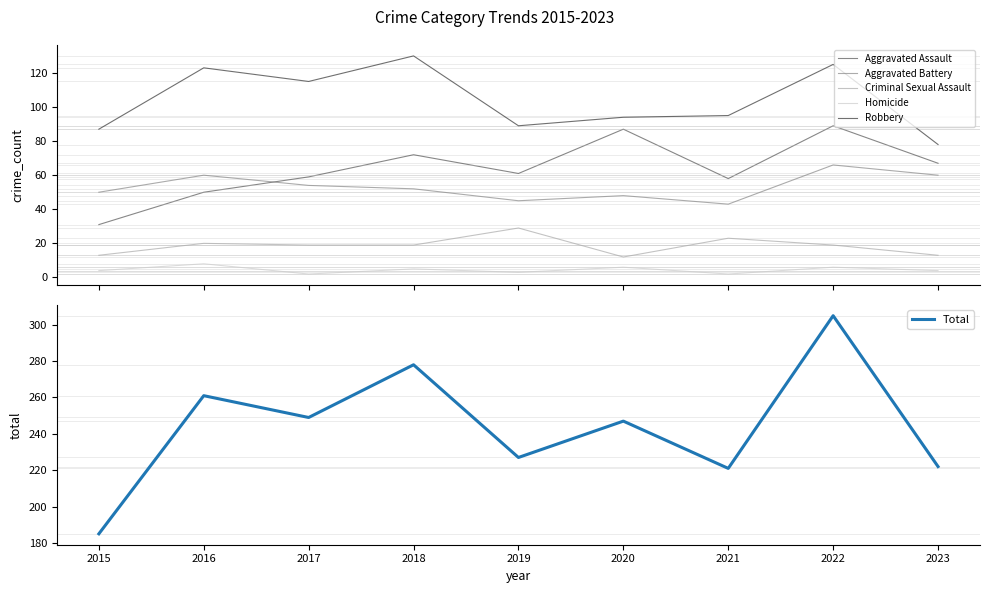

Which category has the lowest value in the Robbery series?

2023